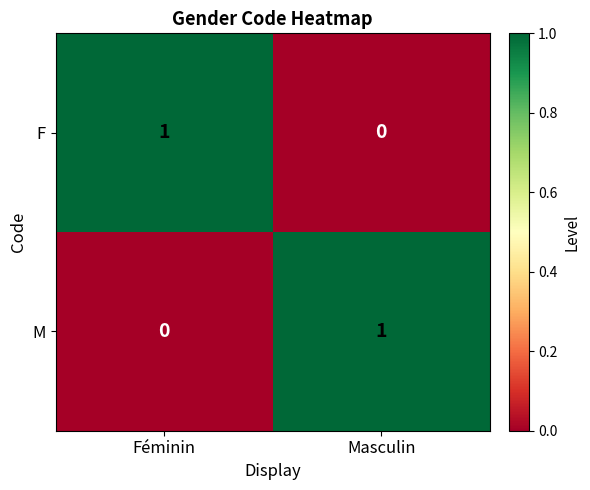

At which label does M reach its minimum?

Féminin